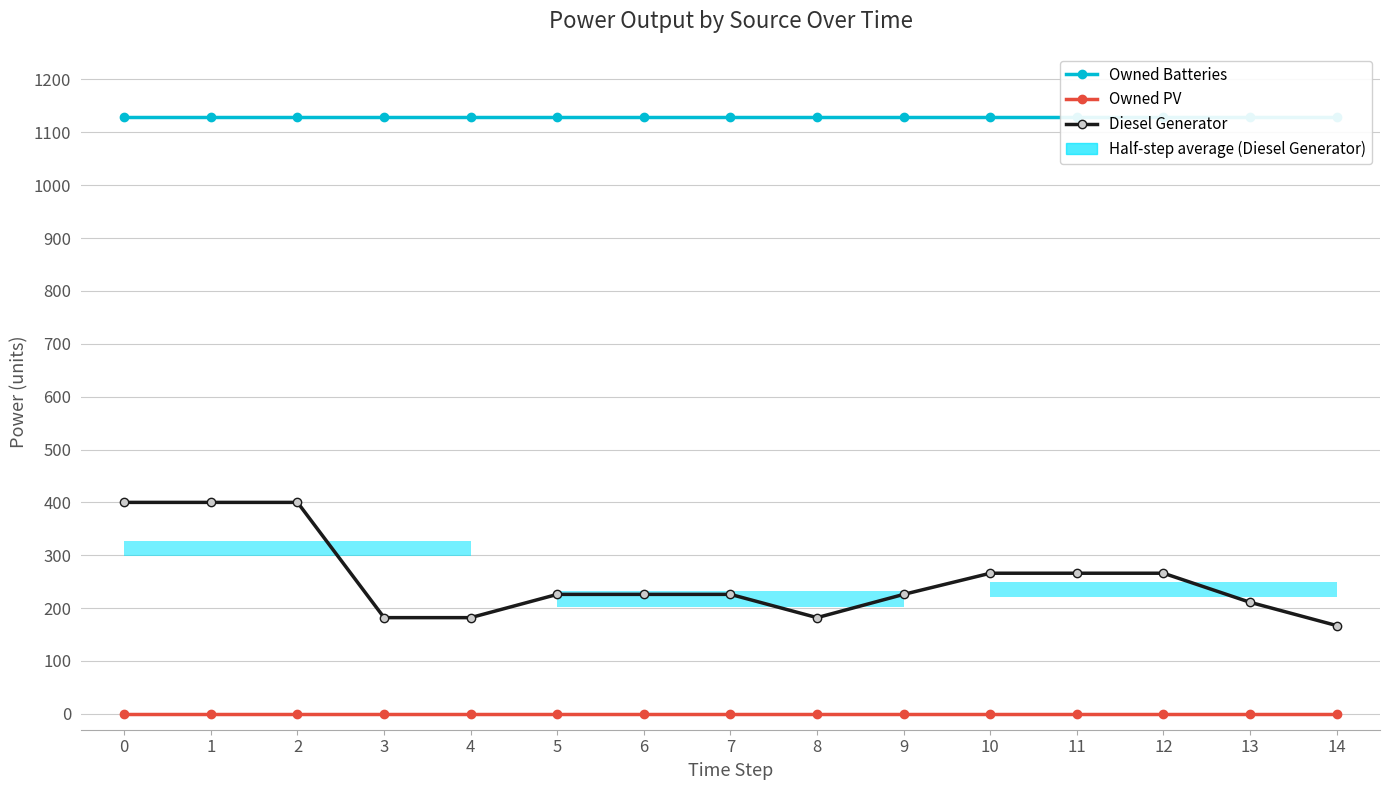

List the labels in order of Owned Batteries value, largest first.

0, 1, 2, 3, 4, 5, 6, 7, 8, 9, 10, 11, 12, 13, 14